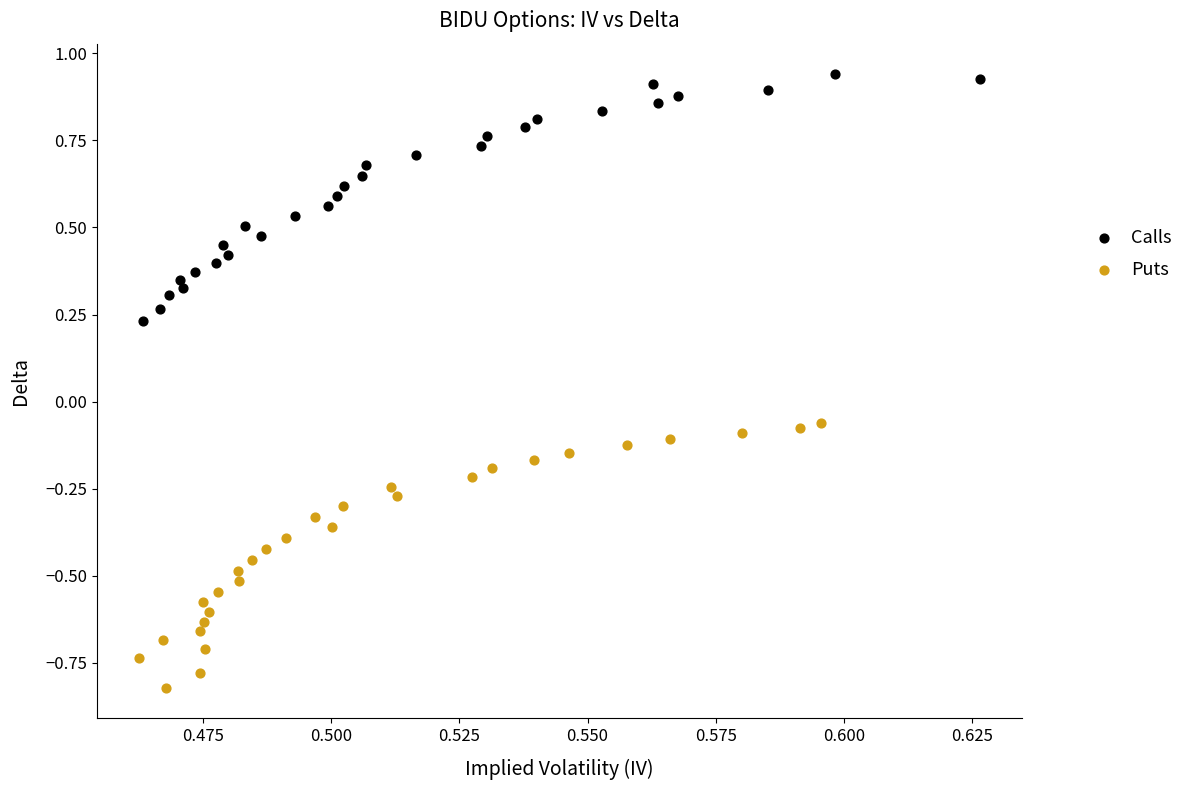

Which series contains the highest Y value?

Calls